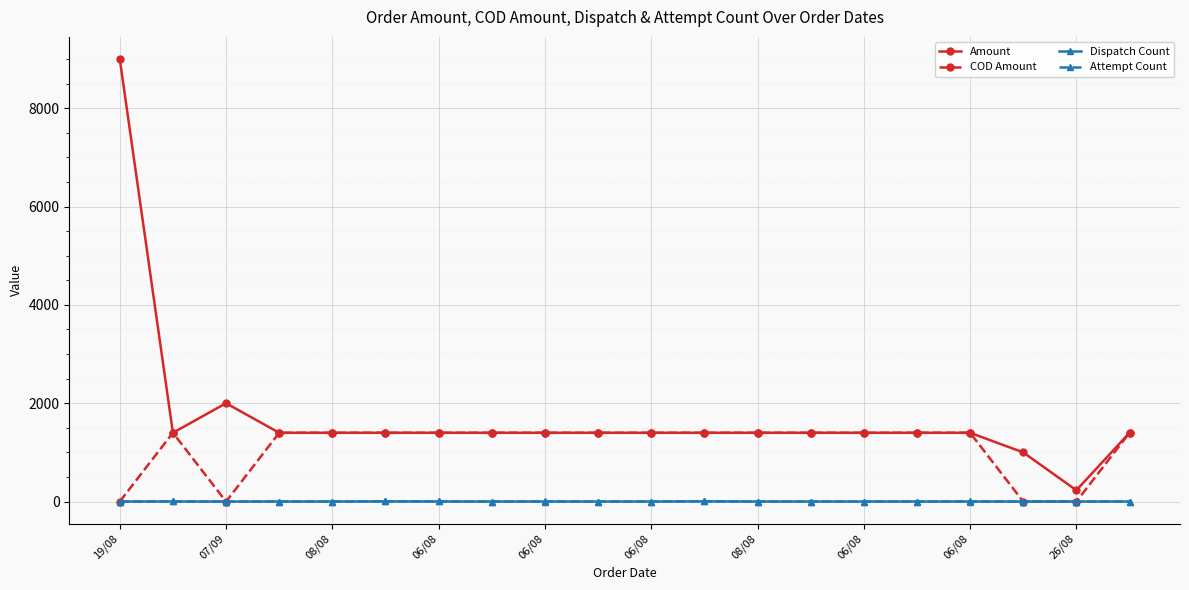

Which series has the largest total across all categories?

Amount